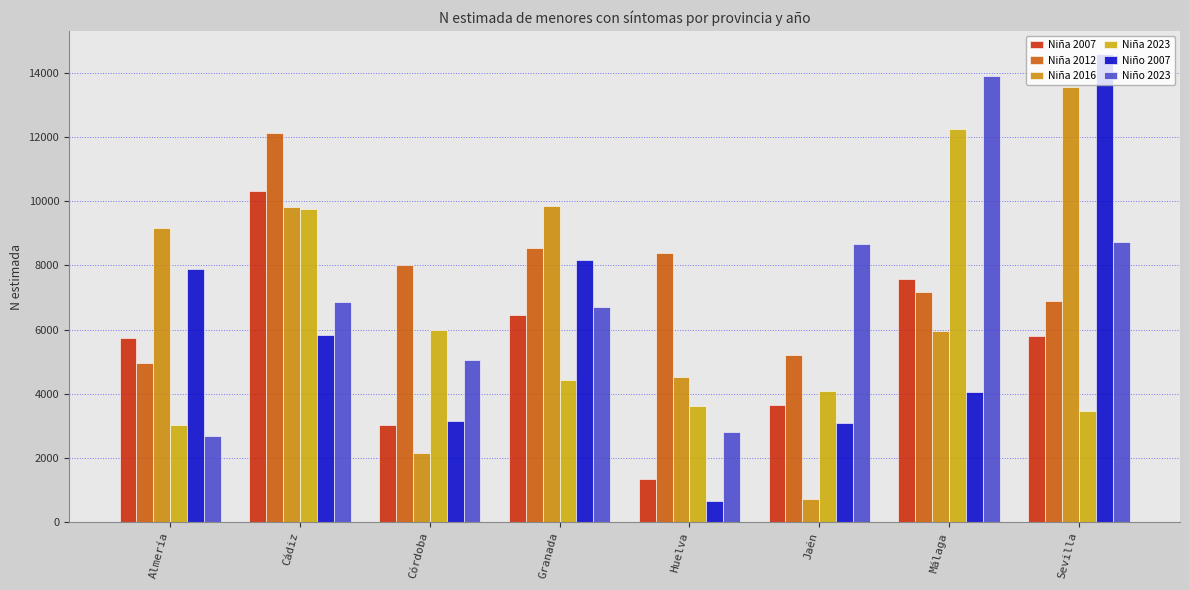

Where does the Niña 2007 series first go above 5803?

Cádiz